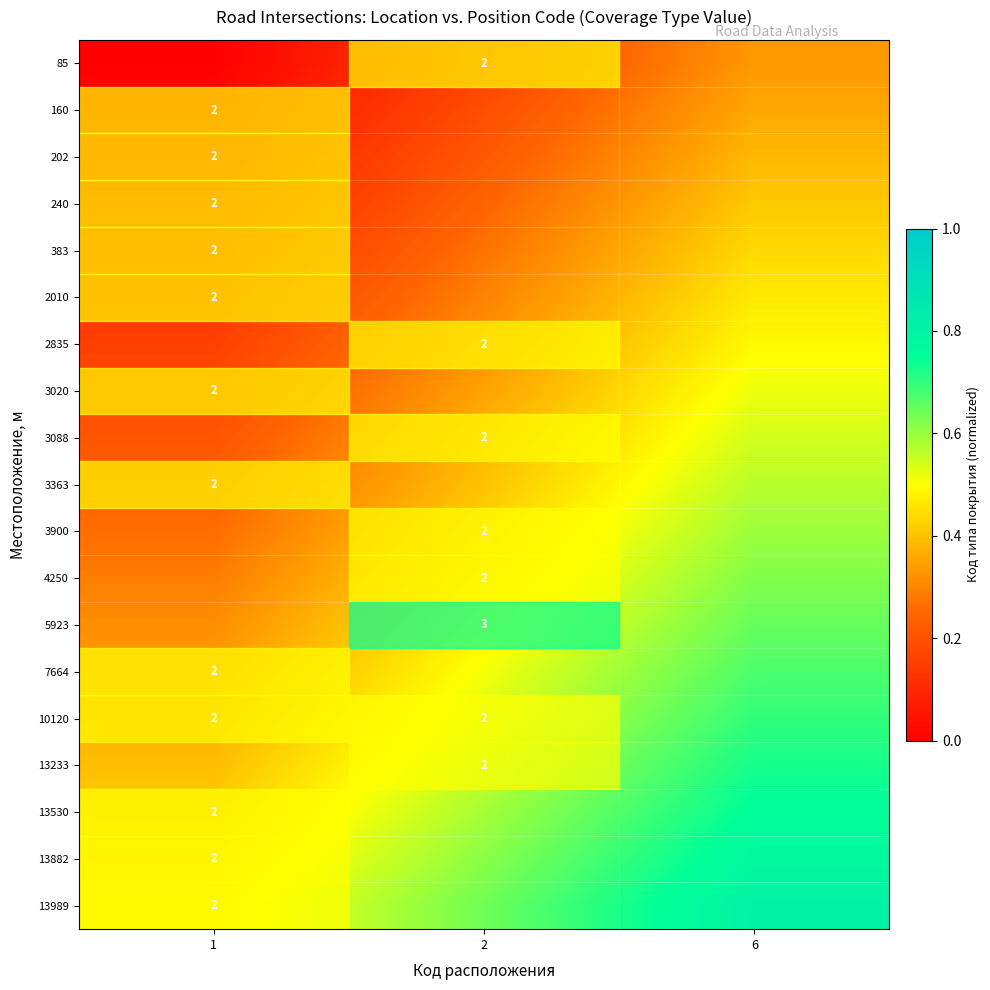

What is the difference between the highest and lowest values at 6?

0.5